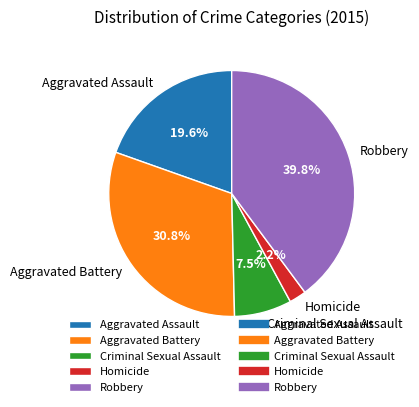

Does Aggravated Battery represent more than half of the total?

No